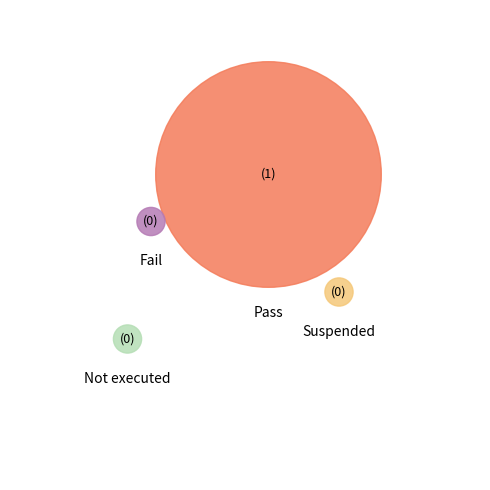

What is the smallest slice in the pie chart?

Fail